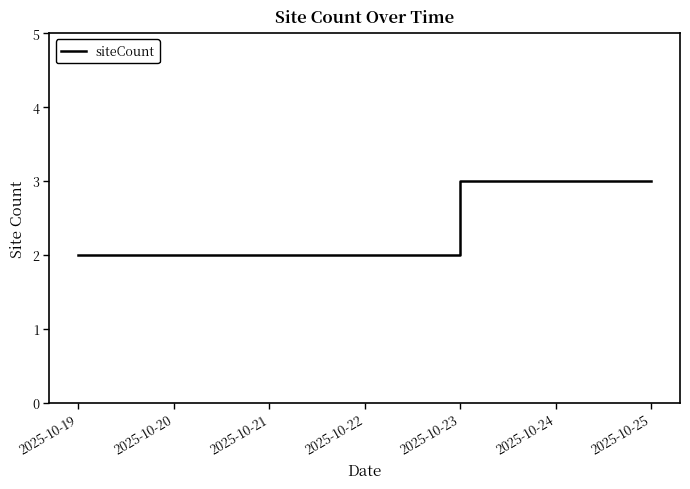

What is the difference between the second highest and second lowest values?

1